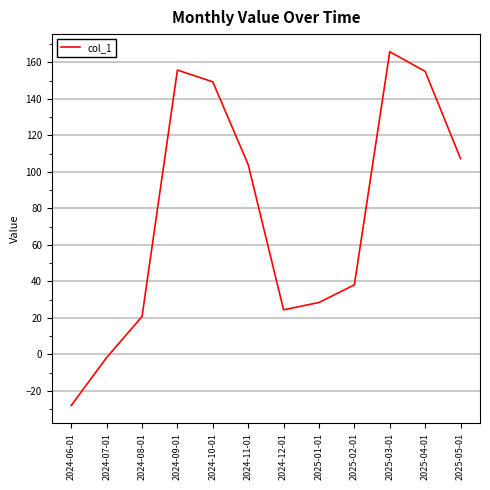

What is the difference between the values at 2024-08-01 and 2025-03-01?

145.0